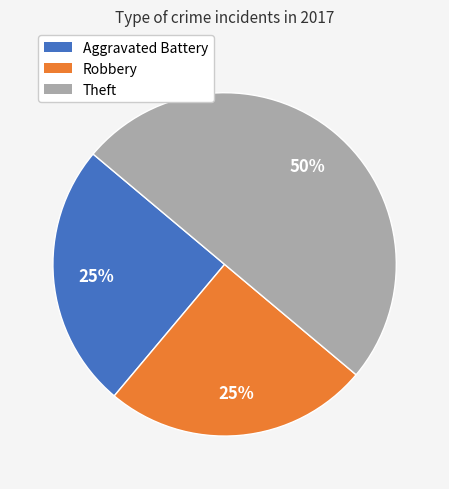

True or false: Aggravated Battery accounts for 25% of the total.

True